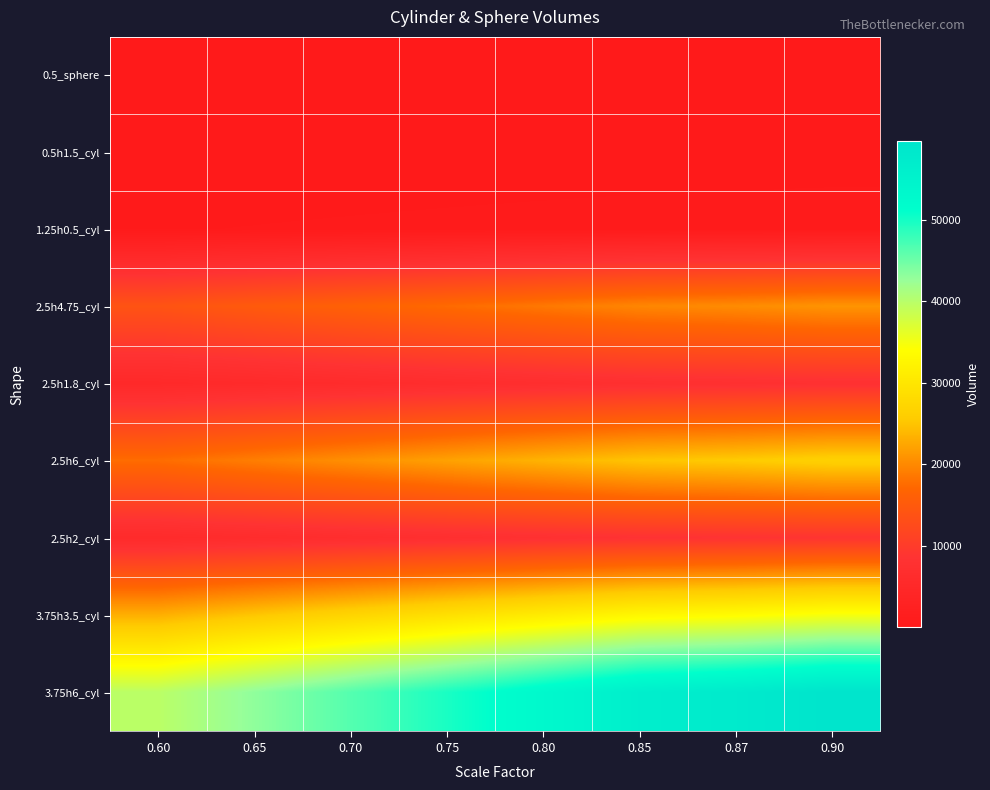

Which series has the largest total across all categories?

3.75h6_cyl